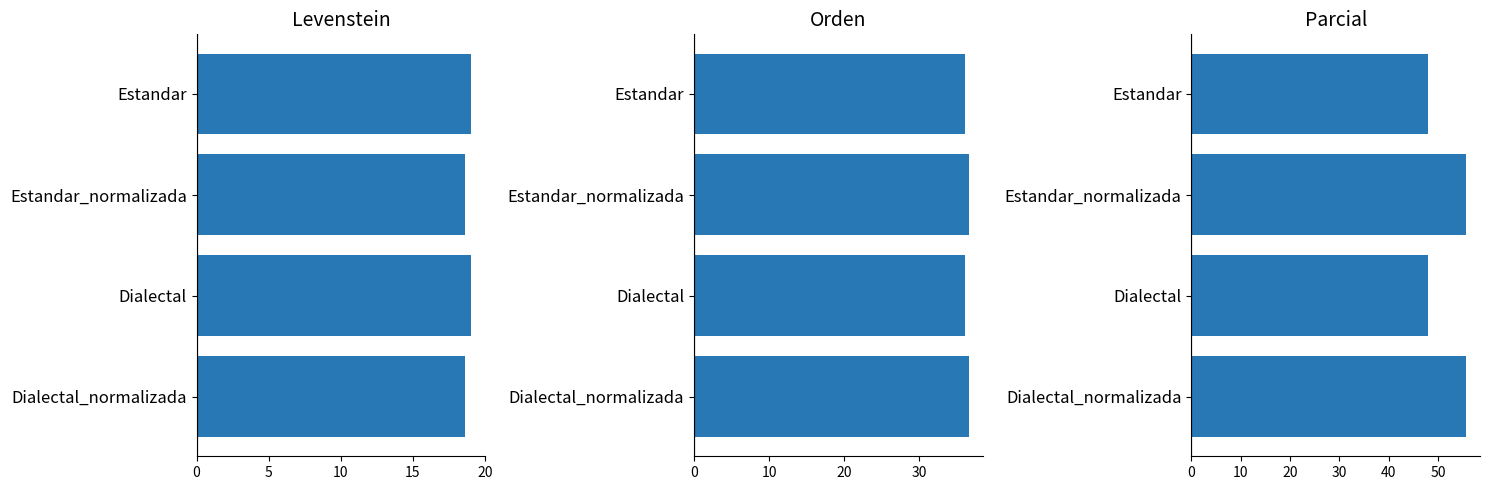

What is the sum of the Parcial values at Dialectal_normalizada and Estandar?

103.8